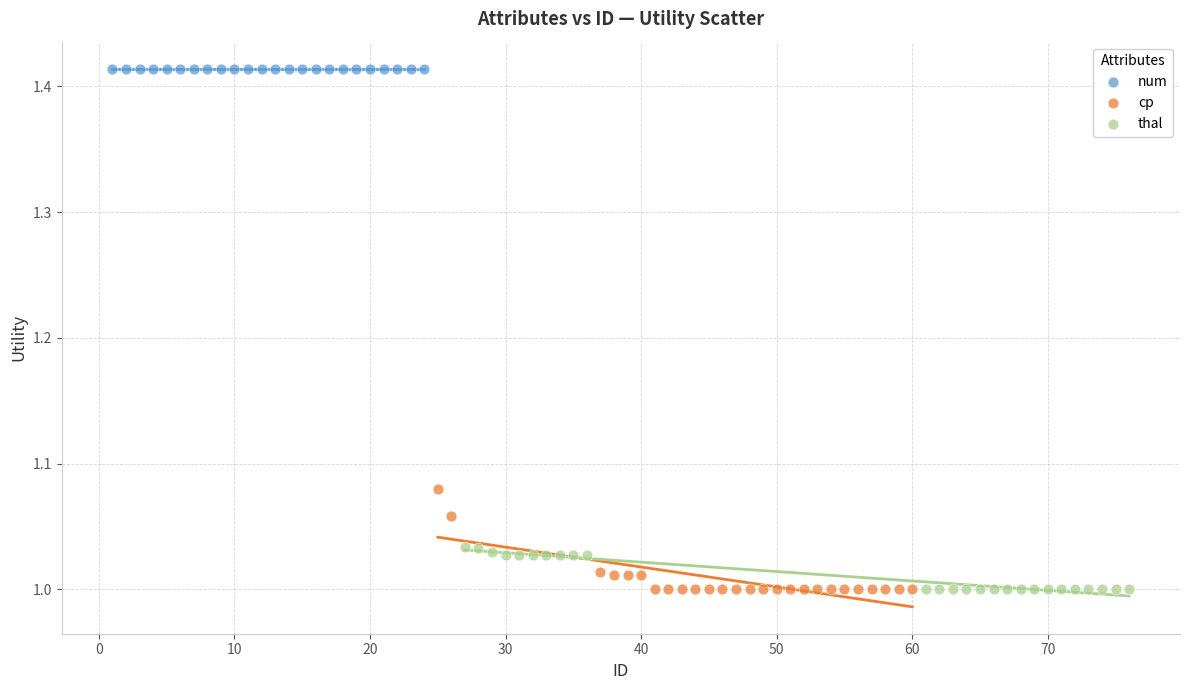

Which series contains the highest Y value?

num